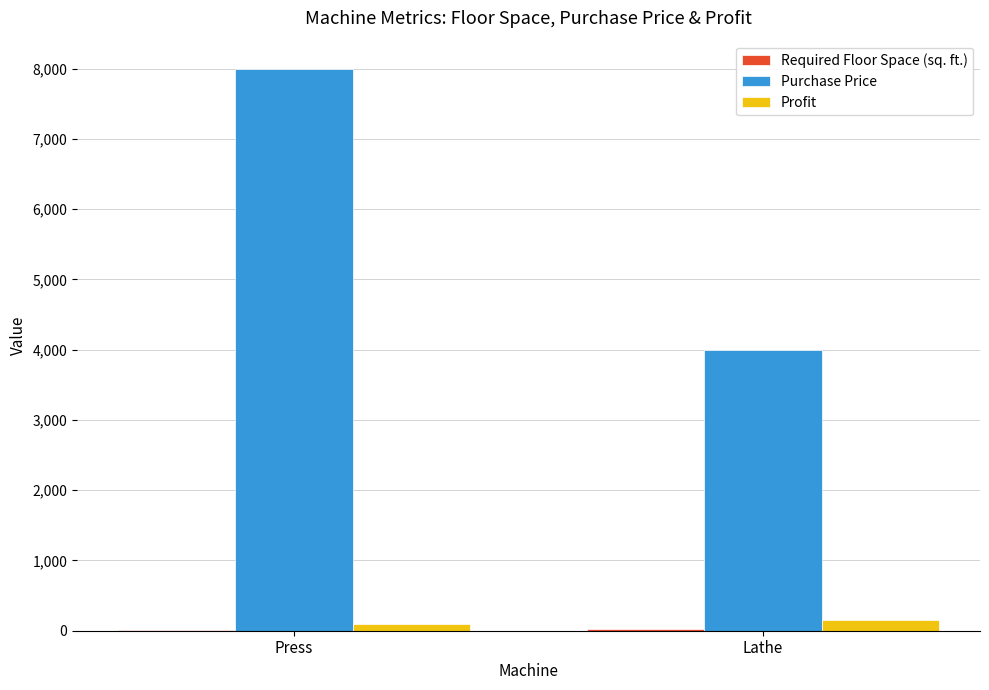

At which category is the sum across all series the highest?

Press